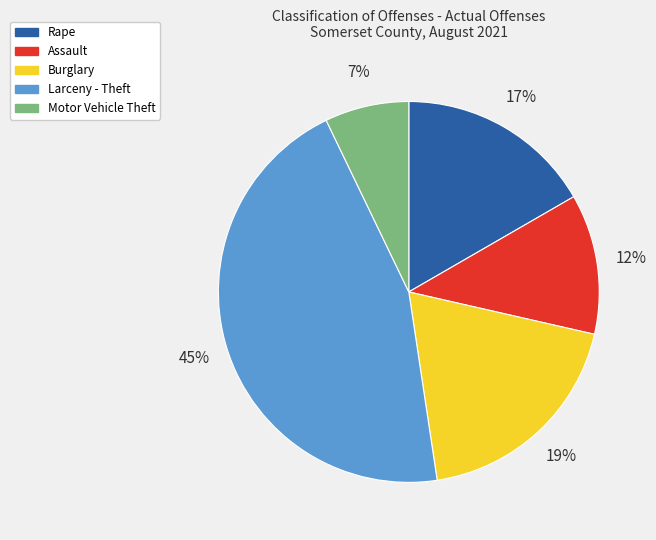

To the nearest percent, what percentage of the pie is Larceny - Theft?

45%